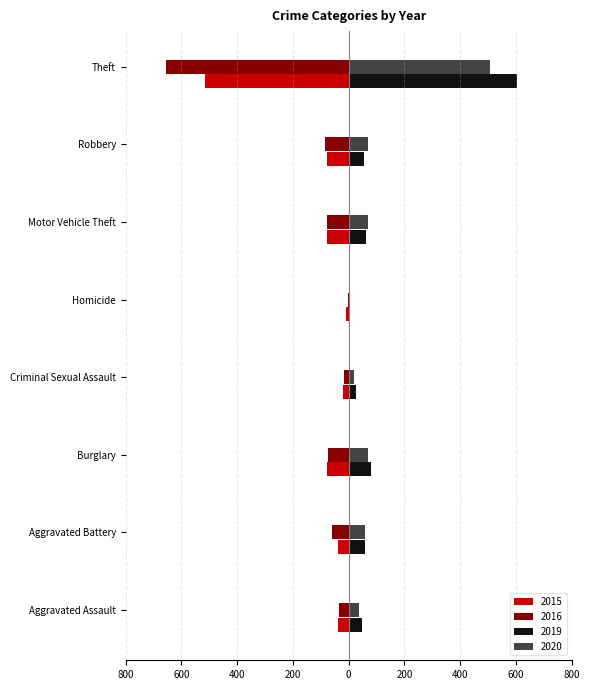

What are all the series names shown in the legend?

2015, 2016, 2019, 2020